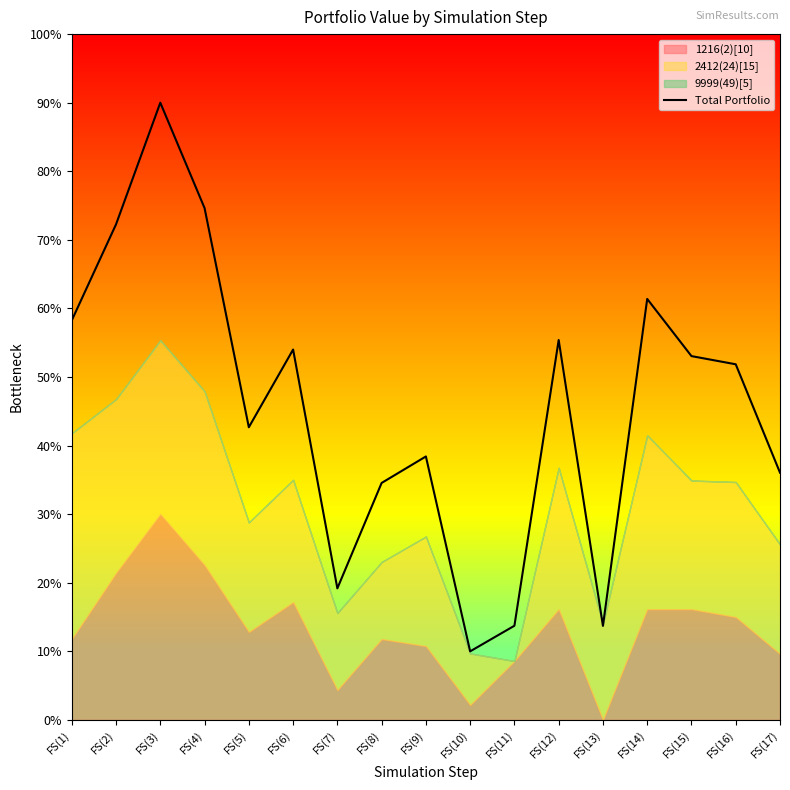

List the labels in order of value, smallest first.

FS(10), FS(13), FS(11), FS(7), FS(8), FS(17), FS(9), FS(5), FS(16), FS(15), FS(6), FS(12), FS(1), FS(14), FS(2), FS(4), FS(3)